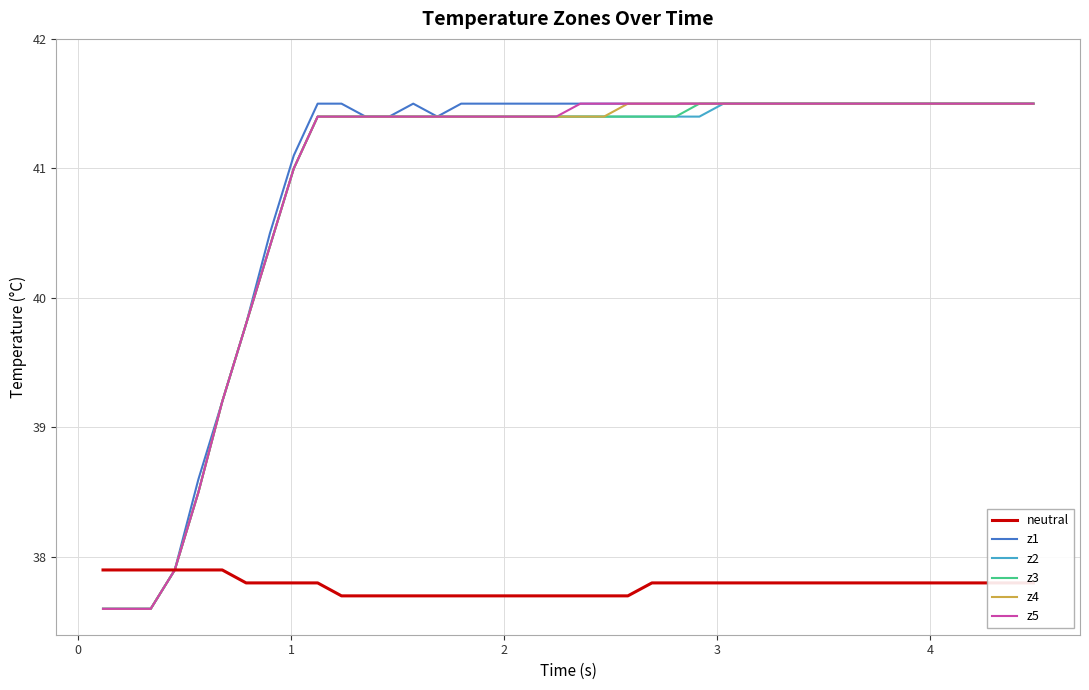

What is the difference between the maximum and second lowest values in the z4 series?

3.9